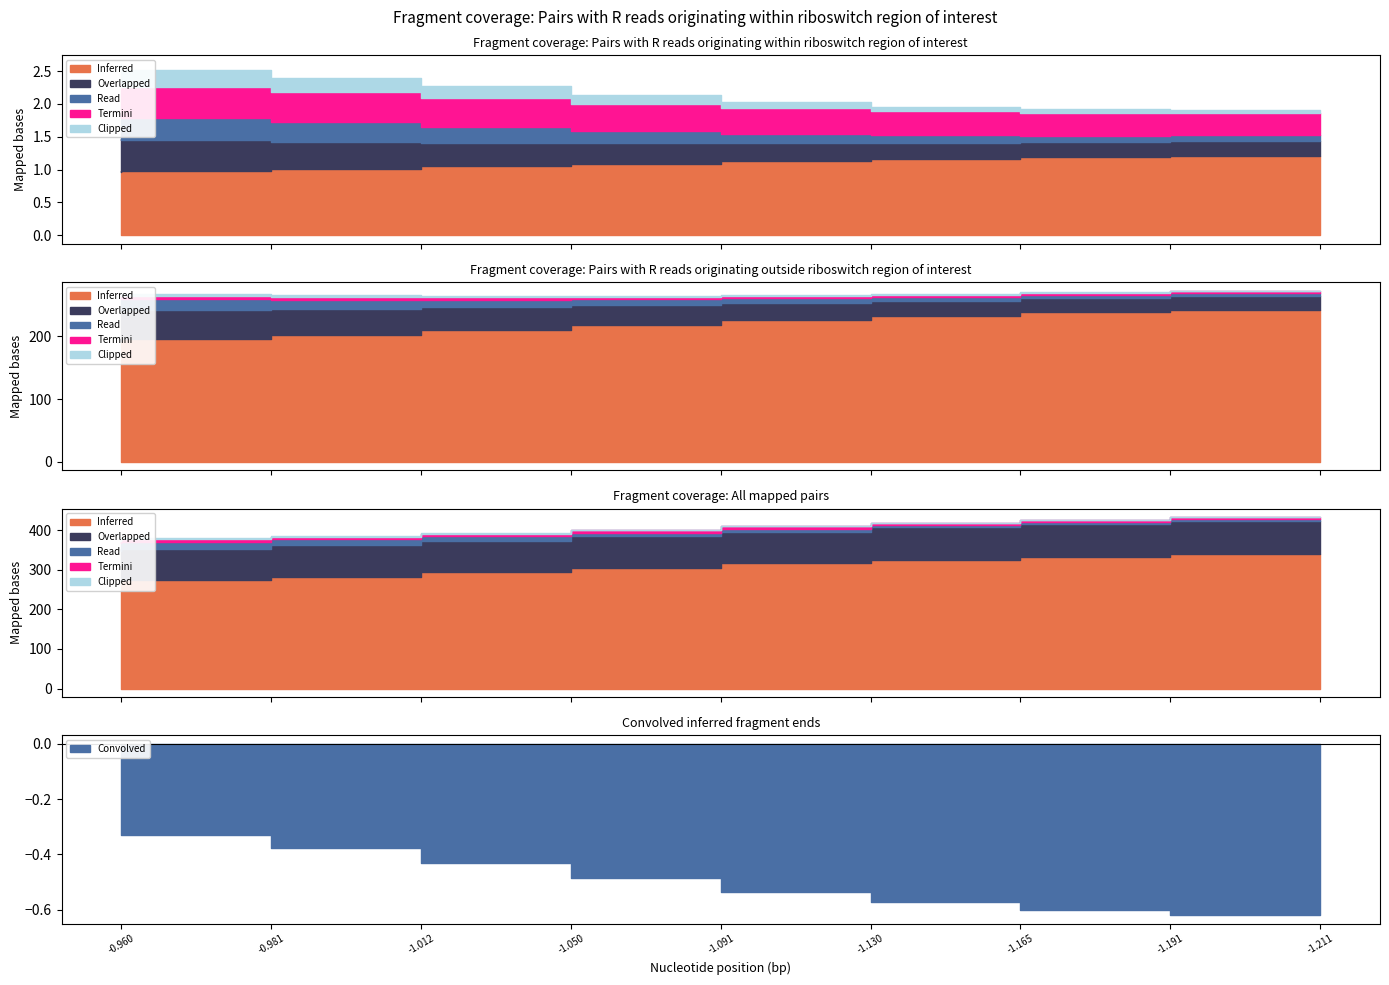

How many data points does each series have?

9